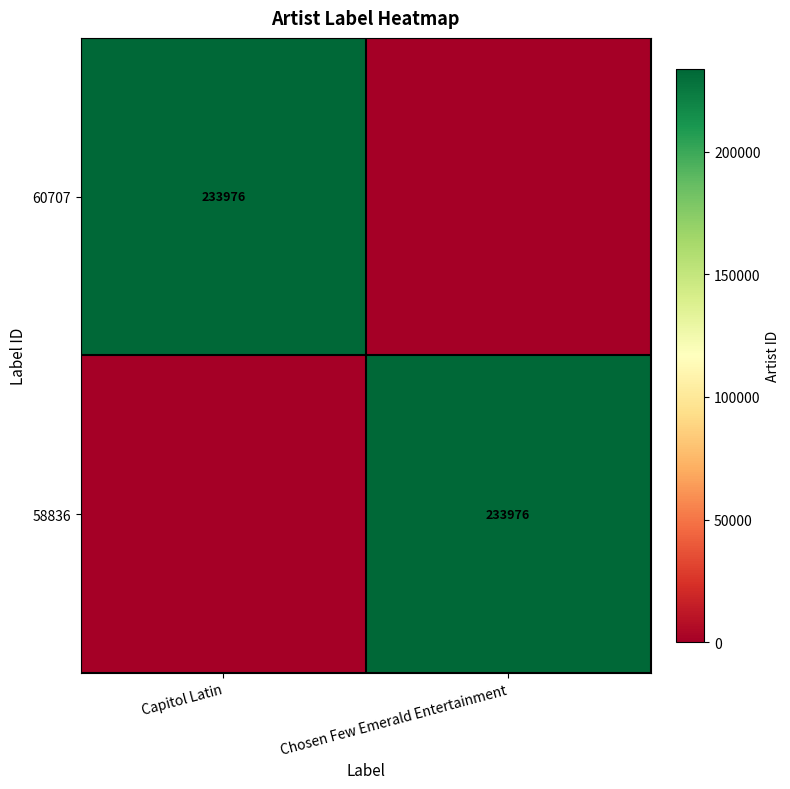

The 60707 series shows 233976 at Capitol Latin. True or false?

True